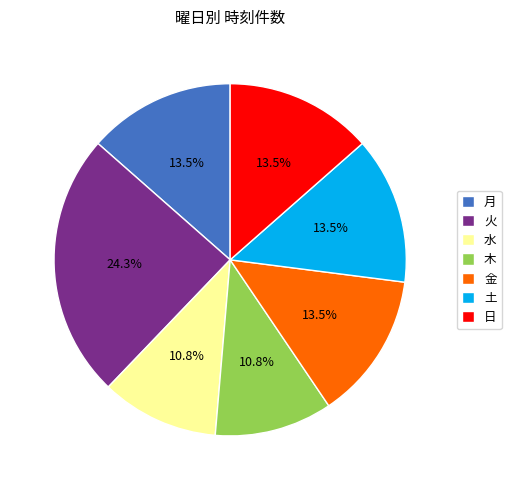

To the nearest percent, what is the combined percentage of 日 and 火?

38%